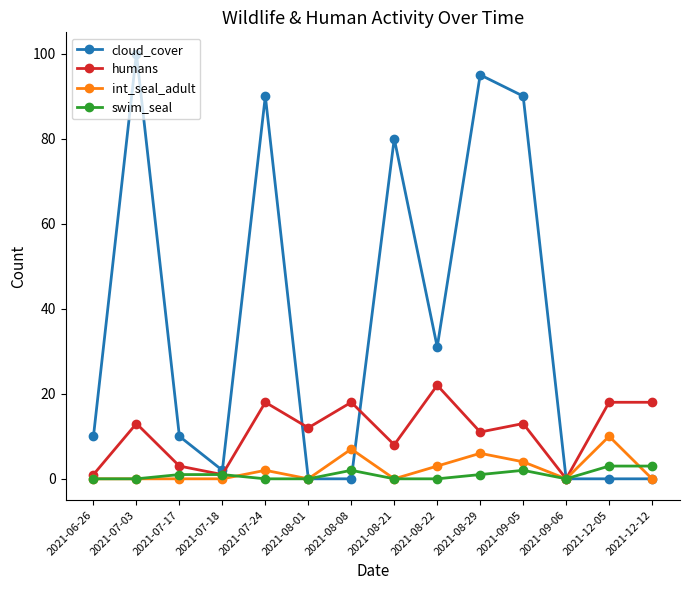

Reading left to right, list all the values displayed in this chart.

cloud_cover: 2021-06-26=10	2021-07-03=100	2021-07-17=10	2021-07-18=2	2021-07-24=90	2021-08-01=0	2021-08-08=0	2021-08-21=80	2021-08-22=31	2021-08-29=95	2021-09-05=90	2021-09-06=0	2021-12-05=0	2021-12-12=0
humans: 2021-06-26=1	2021-07-03=13	2021-07-17=3	2021-07-18=1	2021-07-24=18	2021-08-01=12	2021-08-08=18	2021-08-21=8	2021-08-22=22	2021-08-29=11	2021-09-05=13	2021-09-06=0	2021-12-05=18	2021-12-12=18
int_seal_adult: 2021-06-26=0	2021-07-03=0	2021-07-17=0	2021-07-18=0	2021-07-24=2	2021-08-01=0	2021-08-08=7	2021-08-21=0	2021-08-22=3	2021-08-29=6	2021-09-05=4	2021-09-06=0	2021-12-05=10	2021-12-12=0
swim_seal: 2021-06-26=0	2021-07-03=0	2021-07-17=1	2021-07-18=1	2021-07-24=0	2021-08-01=0	2021-08-08=2	2021-08-21=0	2021-08-22=0	2021-08-29=1	2021-09-05=2	2021-09-06=0	2021-12-05=3	2021-12-12=3